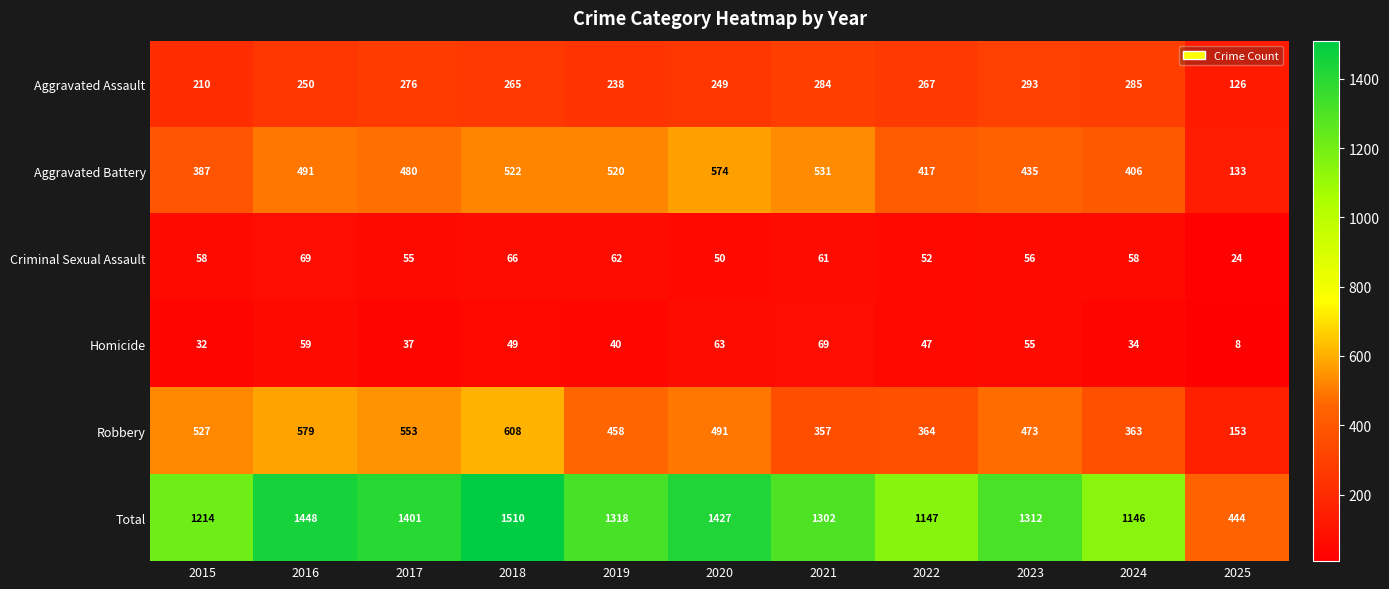

At which label does Homicide first exceed 47?

2016